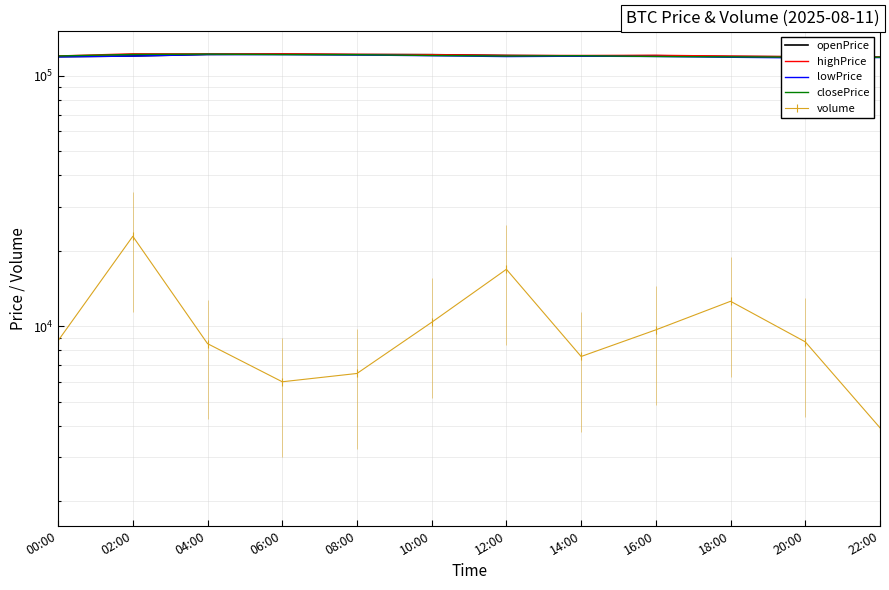

What is the label of the 7th point from the right?

10:00